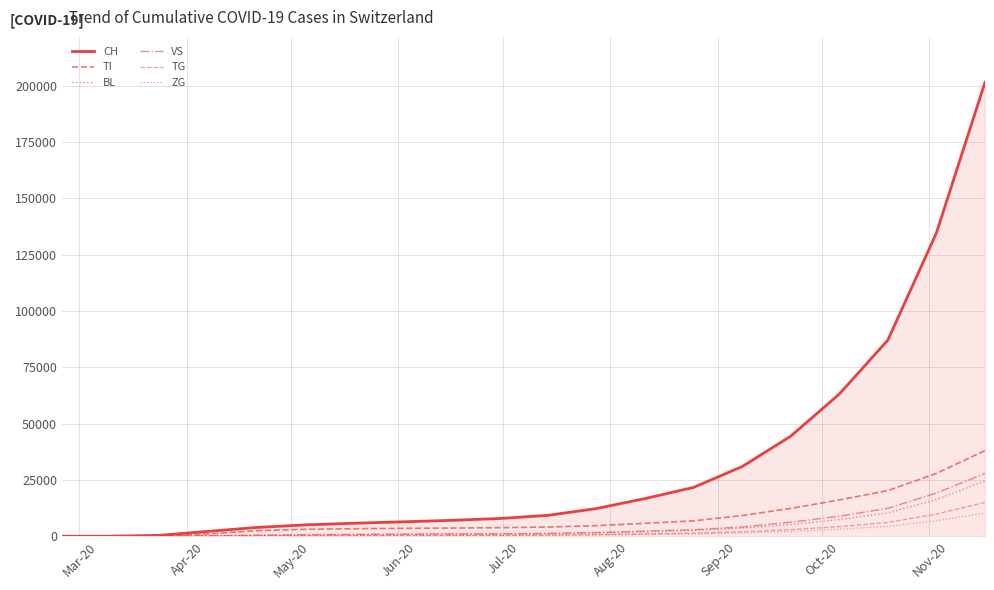

What is the sum of all CH values?

659886